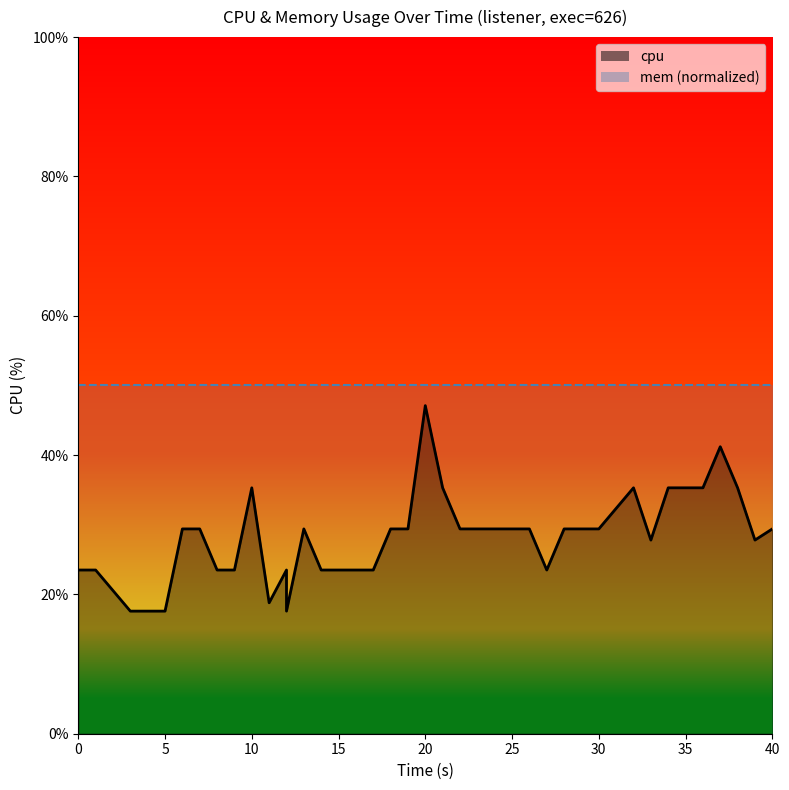

The chart shows a value of 29.4 at 13. True or false?

True